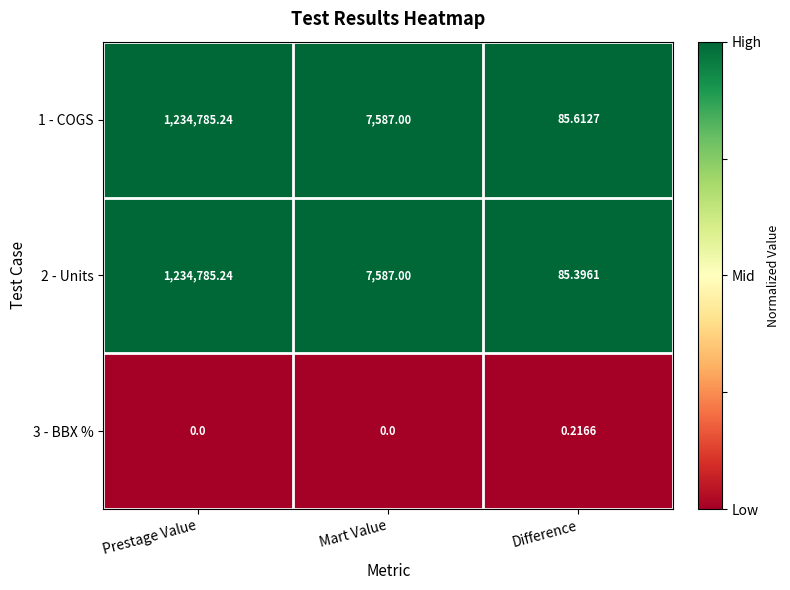

How many data points does each series have?

3